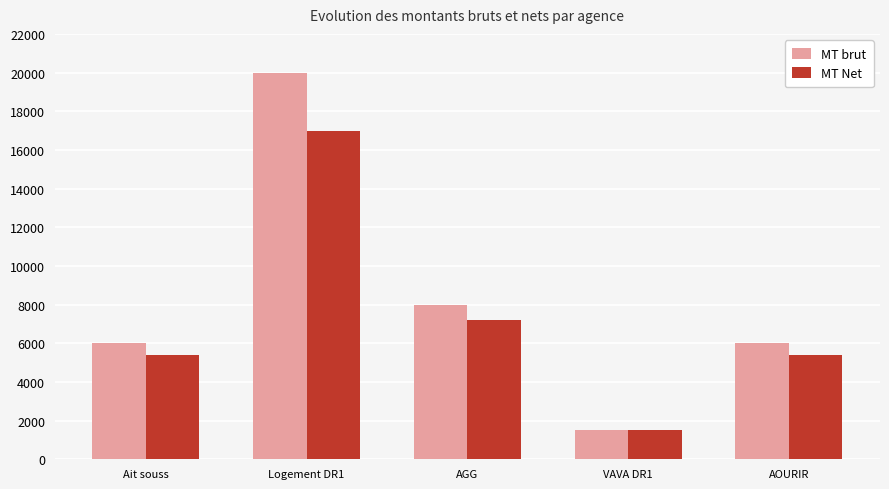

What is the average value of the MT brut series?

8300